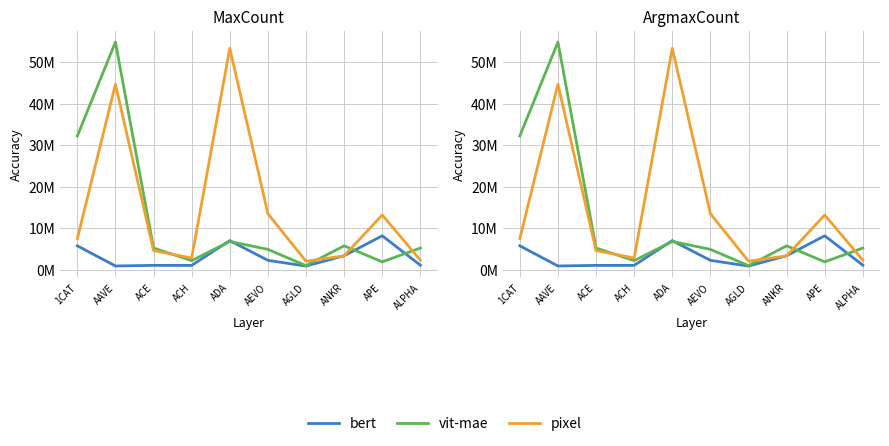

The pixel series shows 44722080 at AAVE. True or false?

True